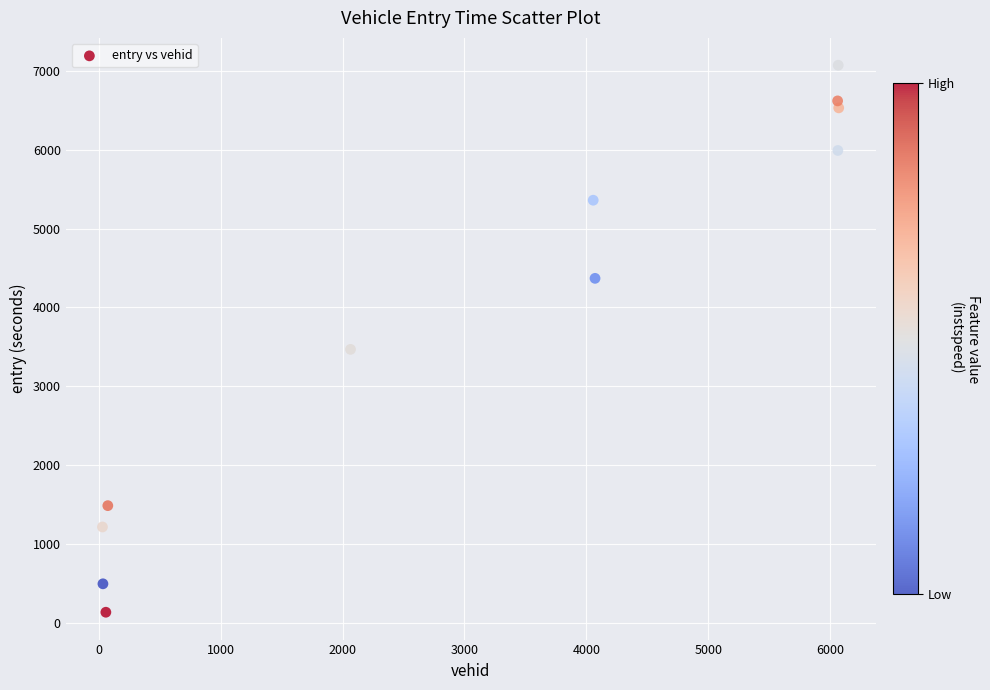

What is the range of X values (max minus min)?

6040.0